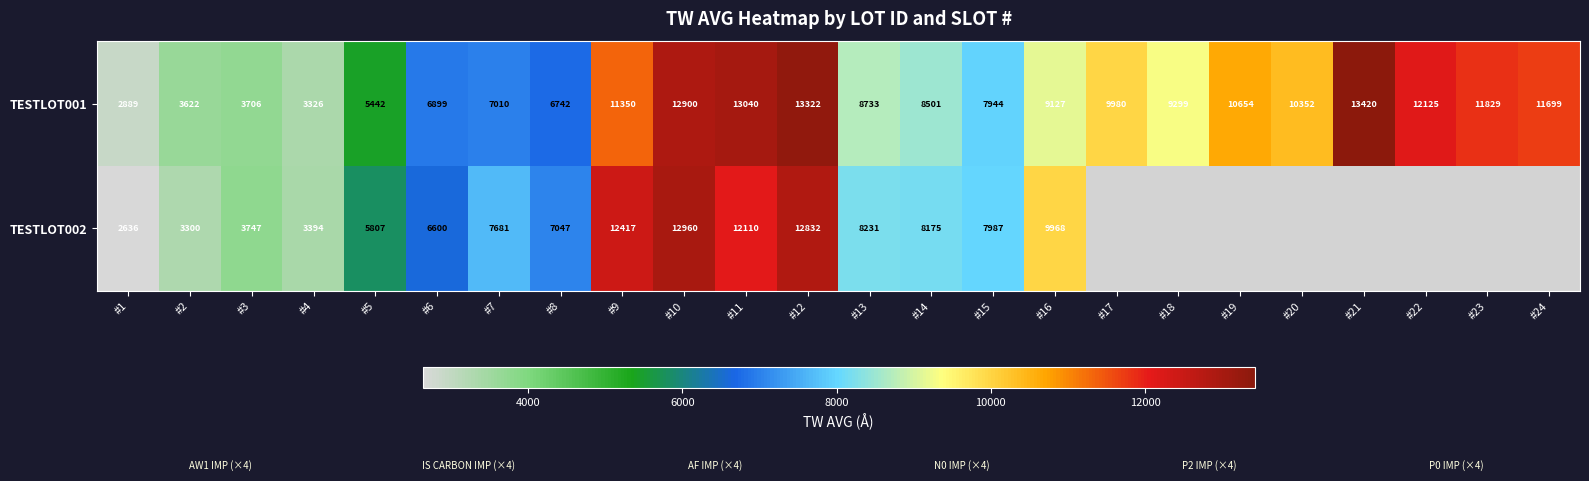

What is the highest value of the TESTLOT001 series?

13420